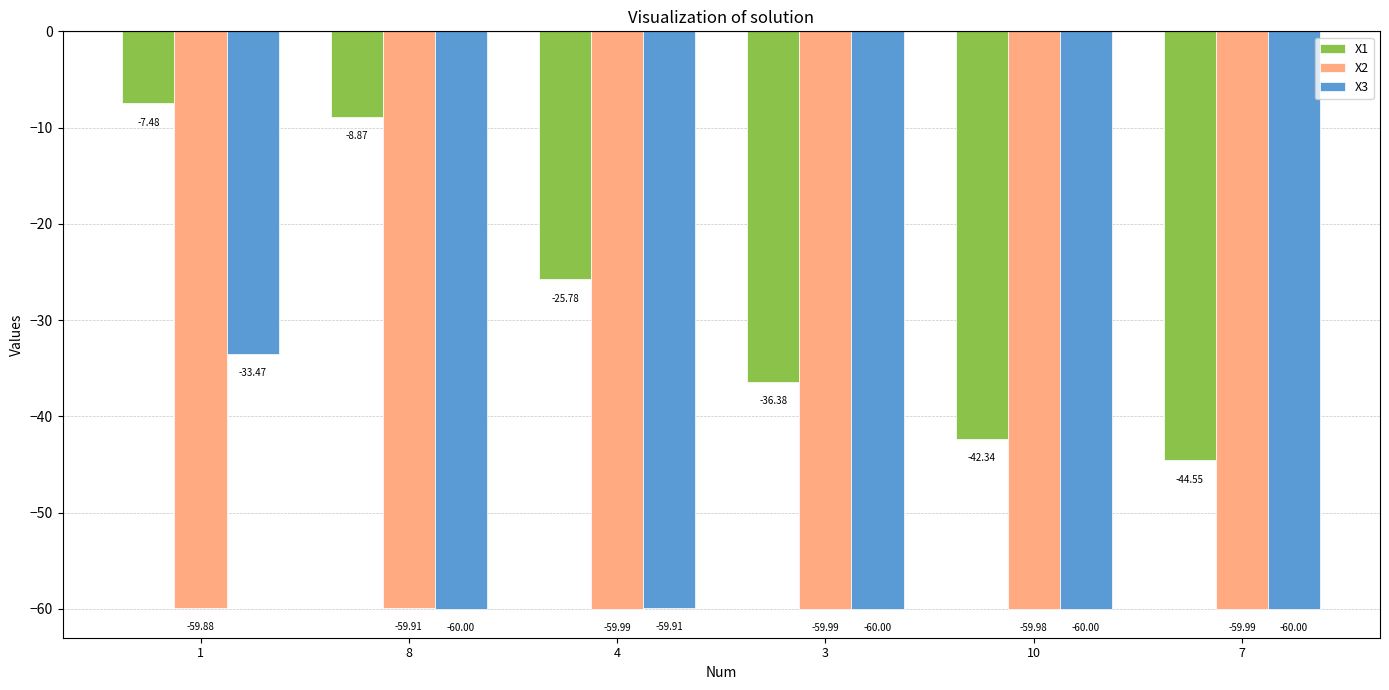

What are all the series names shown in the legend?

X1, X2, X3